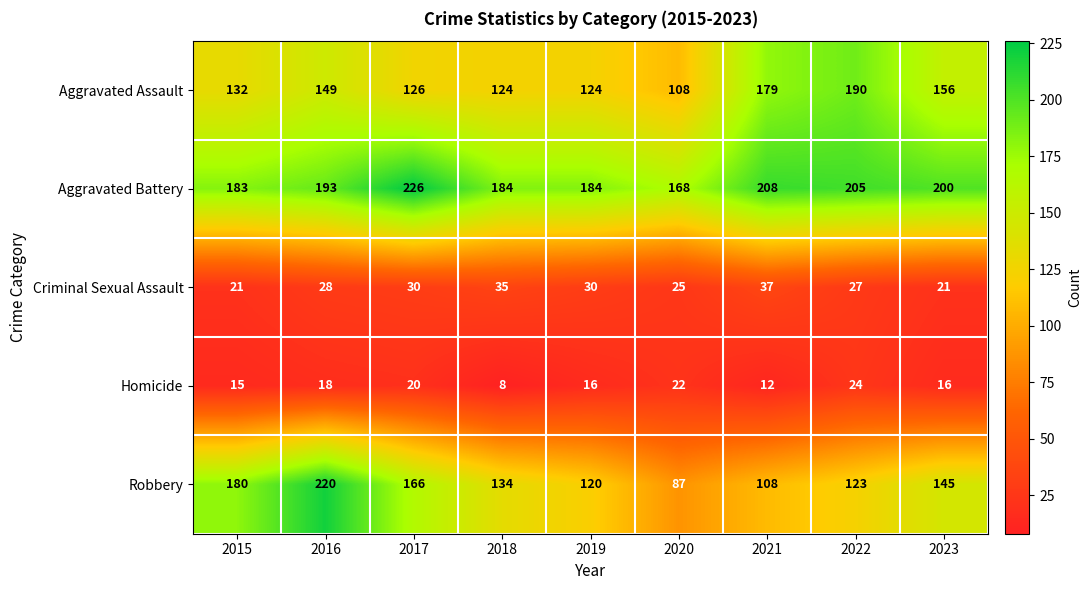

What is the approximate value of Robbery at 2020, to the nearest 10?

90